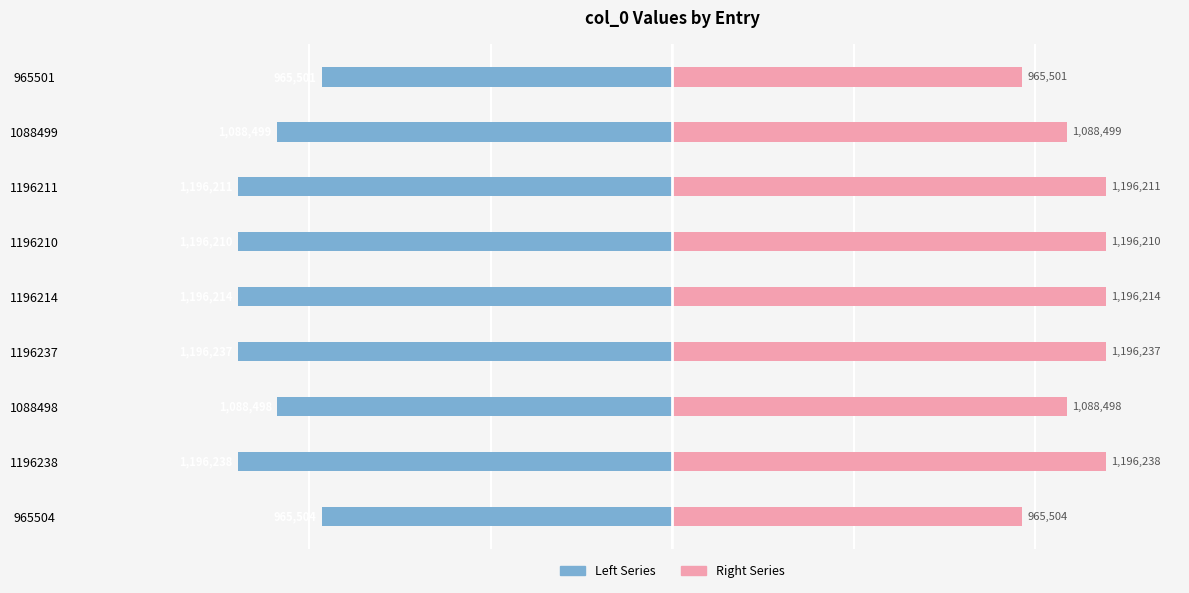

How many categories are shown in the chart?

9